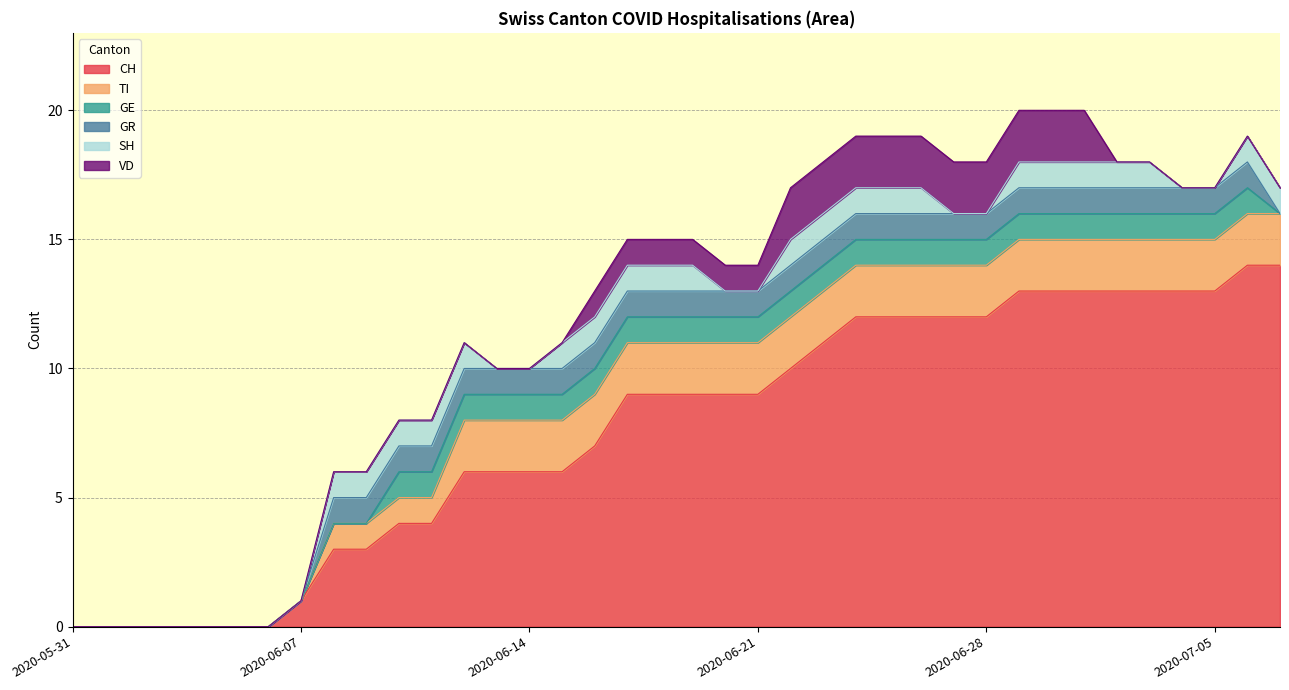

True or false: TI and GR cross at least once.

False